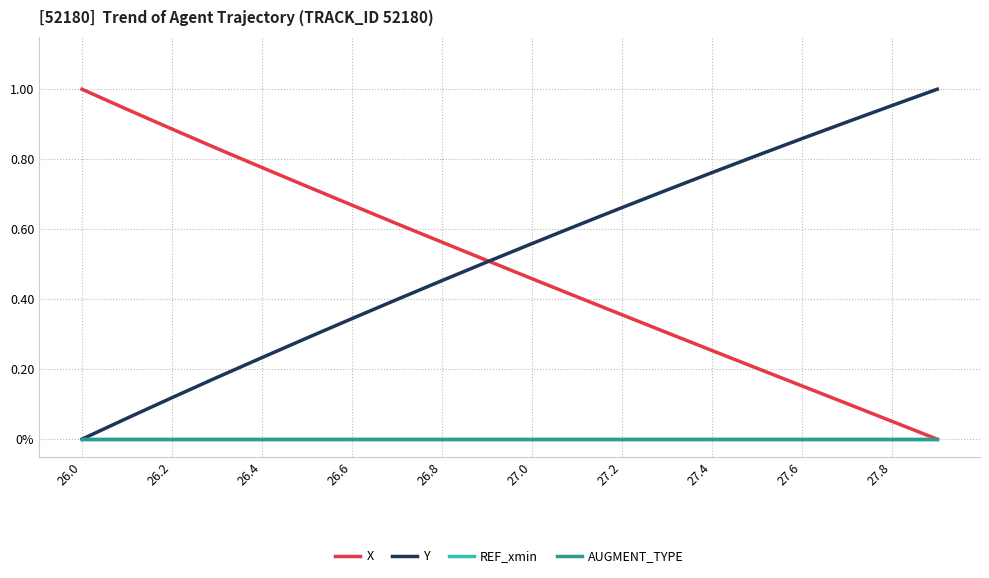

Does the chart have visible grid lines?

Yes